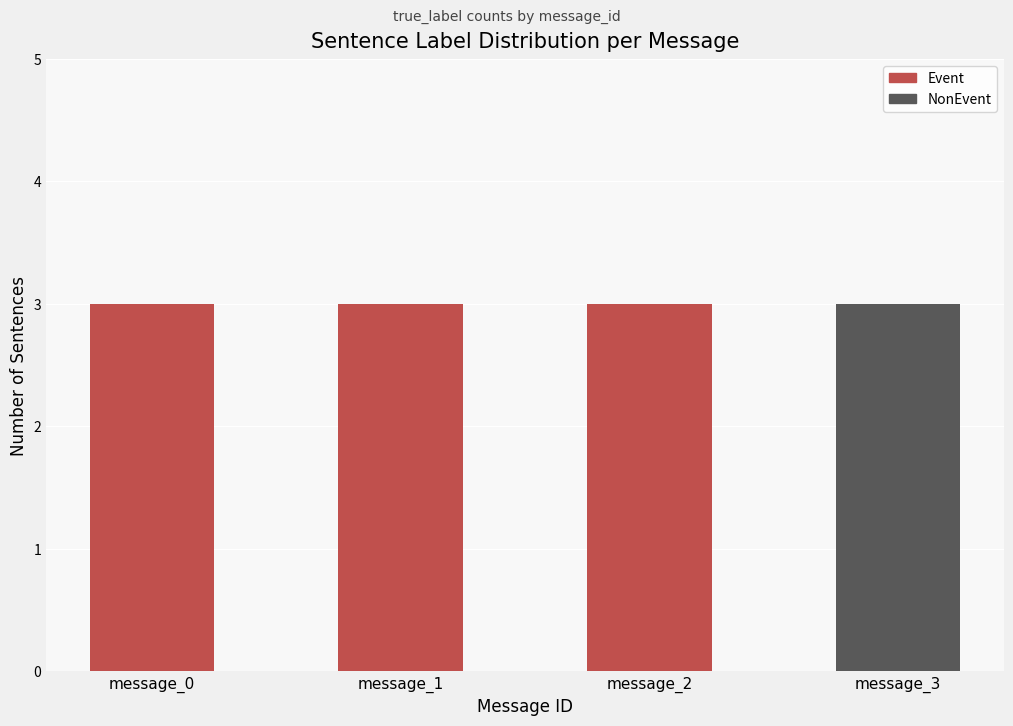

Is it true that Event equals 5 at message_1?

False